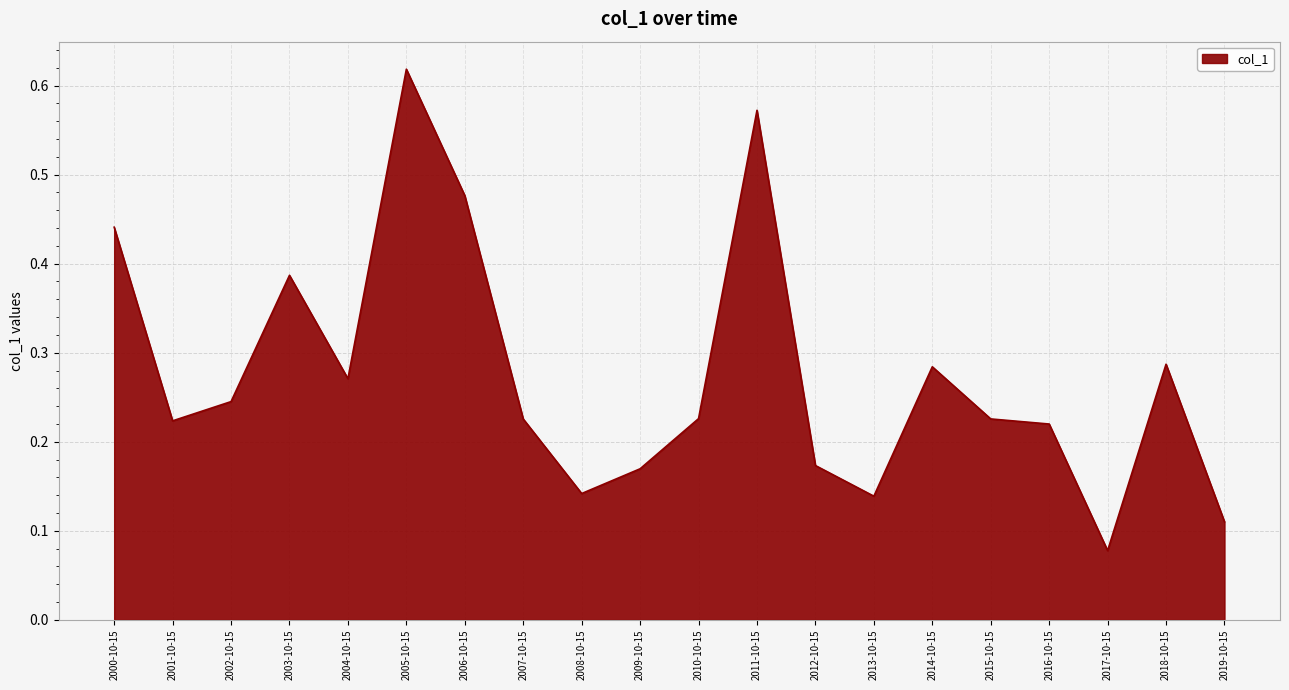

What position from the right is 2009-10-15?

11